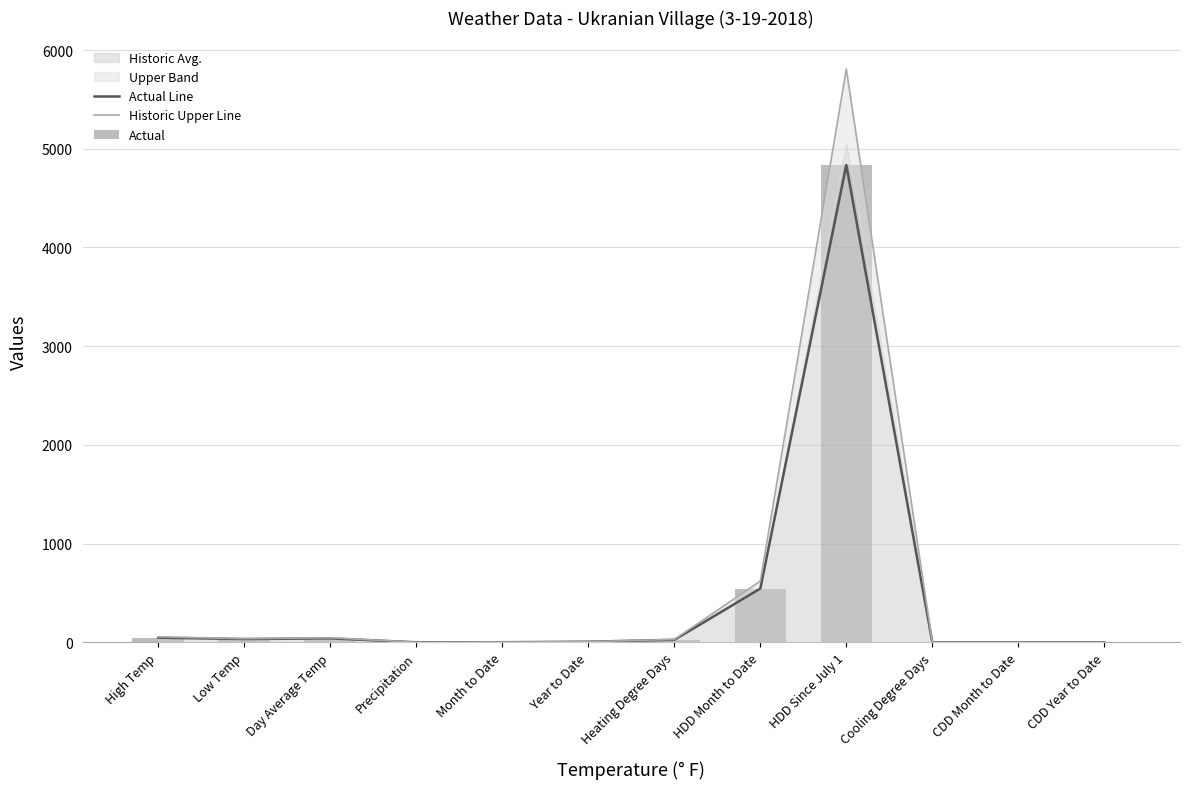

How many data points in Actual are above 25?

5